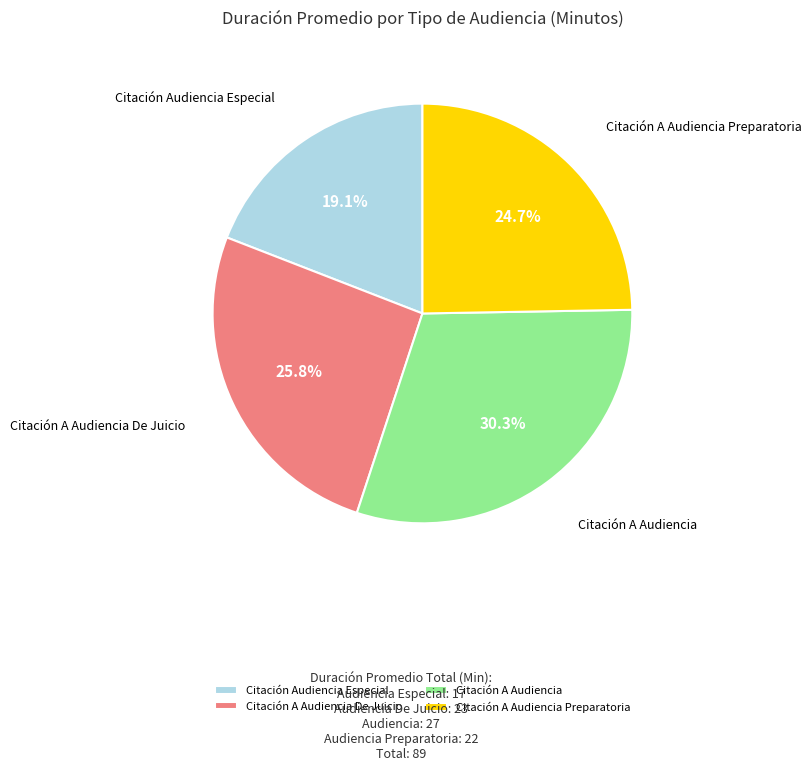

Which slice is the smallest?

Citación Audiencia Especial